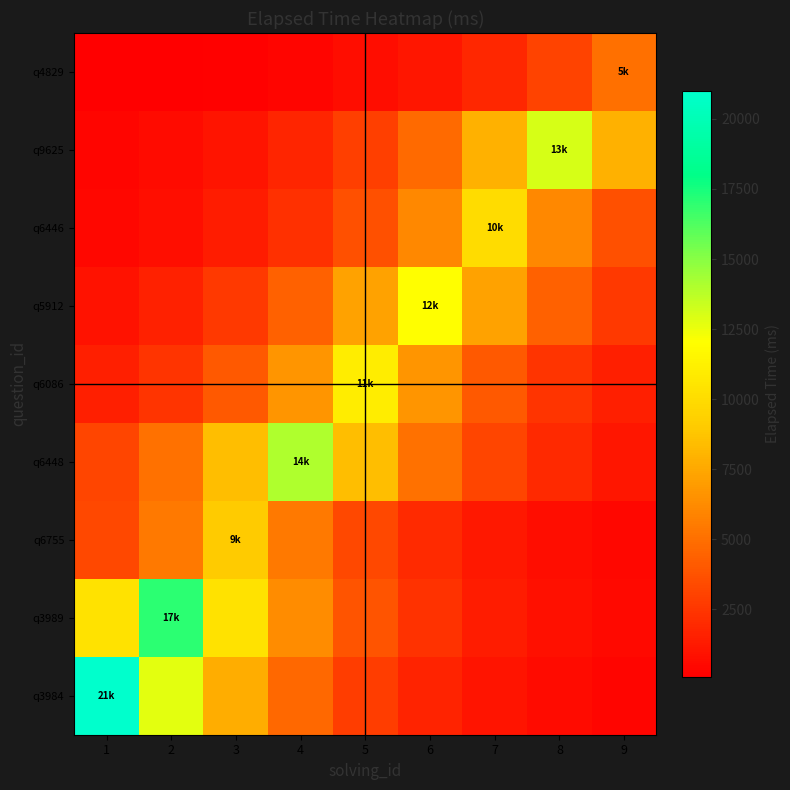

At 7, list the series in order from largest to smallest.

q6446, q9625, q5912, q6086, q6448, q4829, q3989, q6755, q3984